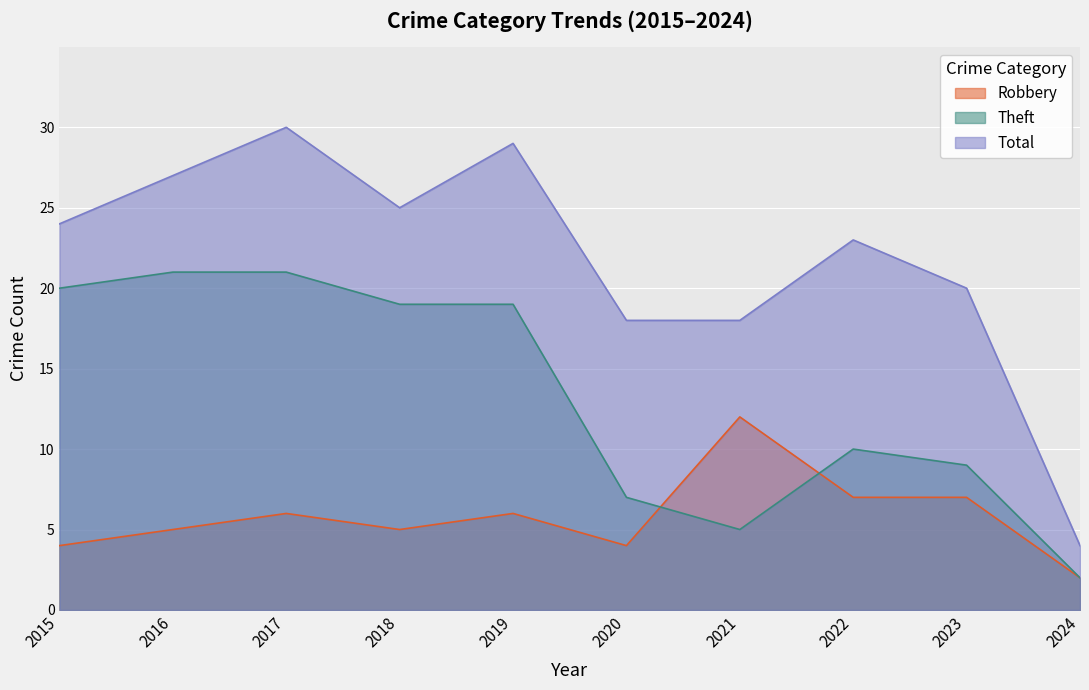

Which category has the lowest value in the Theft series?

2024